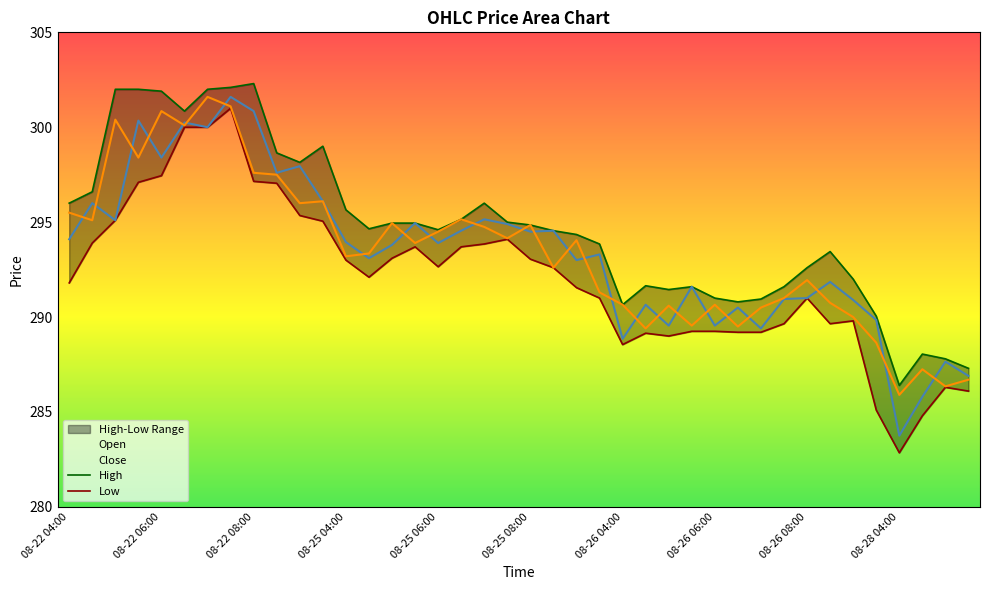

Where is the first local minimum for High?

08-22 06:30